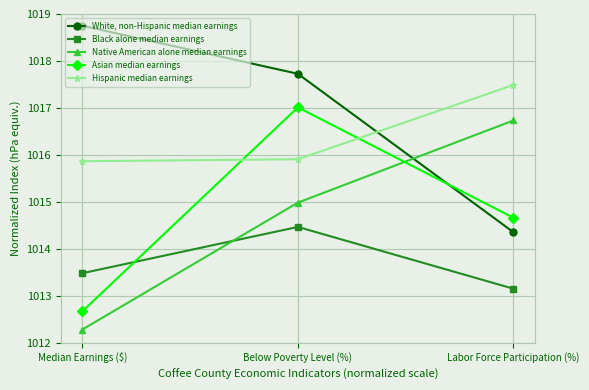

Reading left to right, transcribe all the data shown in this chart.

White, non-Hispanic median earnings: 1018.8	1017.7	1014.4
Black alone median earnings: 1013.5	1014.5	1013.1
Native American alone median earnings: 1012.3	1015.0	1016.7
Asian median earnings: 1012.7	1017.0	1014.7
Hispanic median earnings: 1015.9	1015.9	1017.5